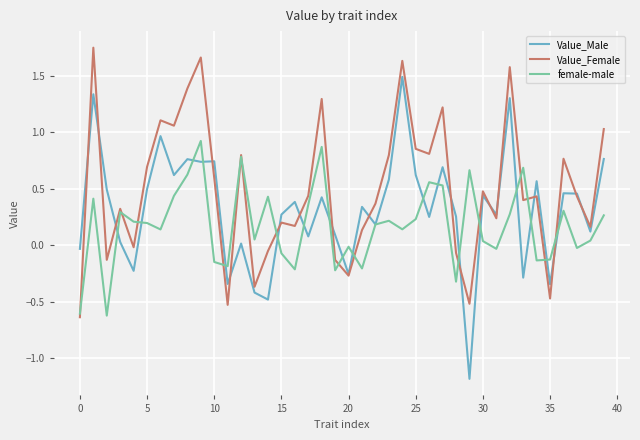

How many negative values does the Value_Female series have?

11